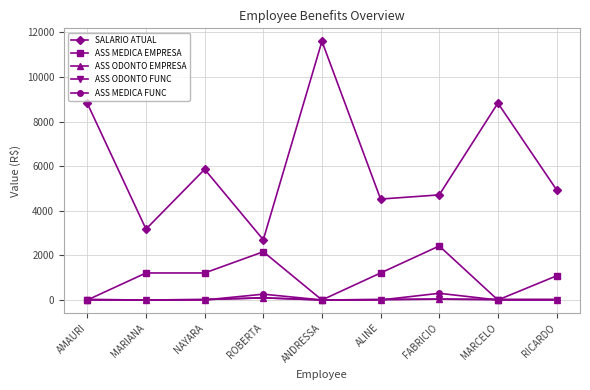

At which label does SALARIO ATUAL reach its peak?

ANDRESSA